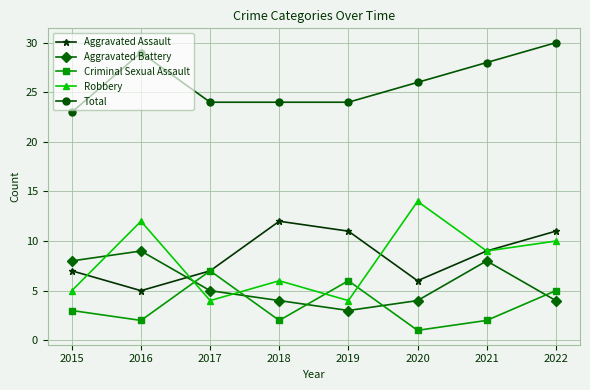

What is the approximate value of Aggravated Assault at 2020?

6